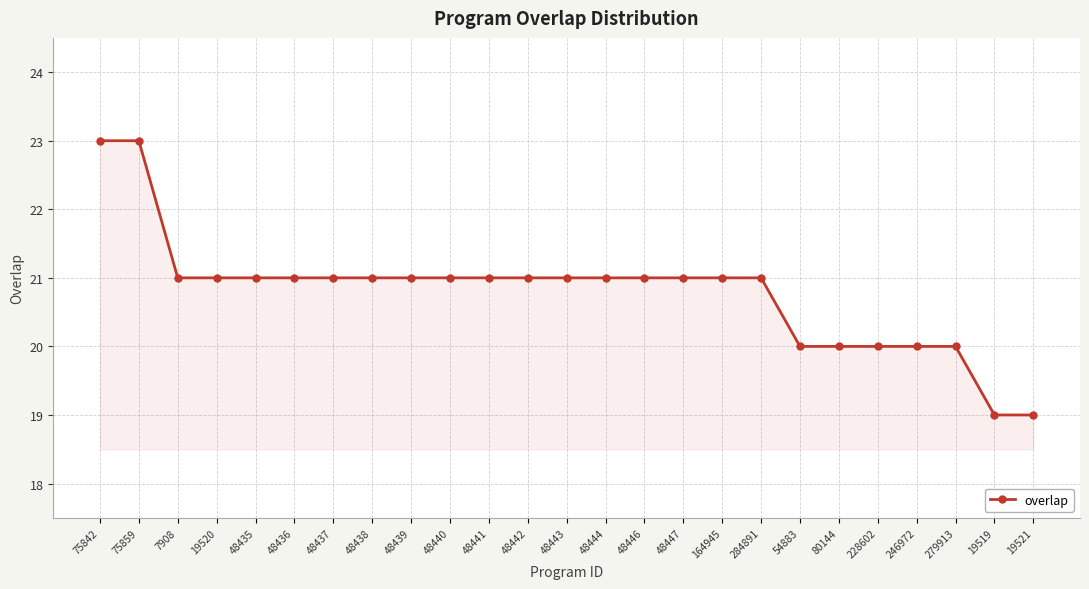

What is the ratio of the value at 48446 to the value at 284891?

1.0